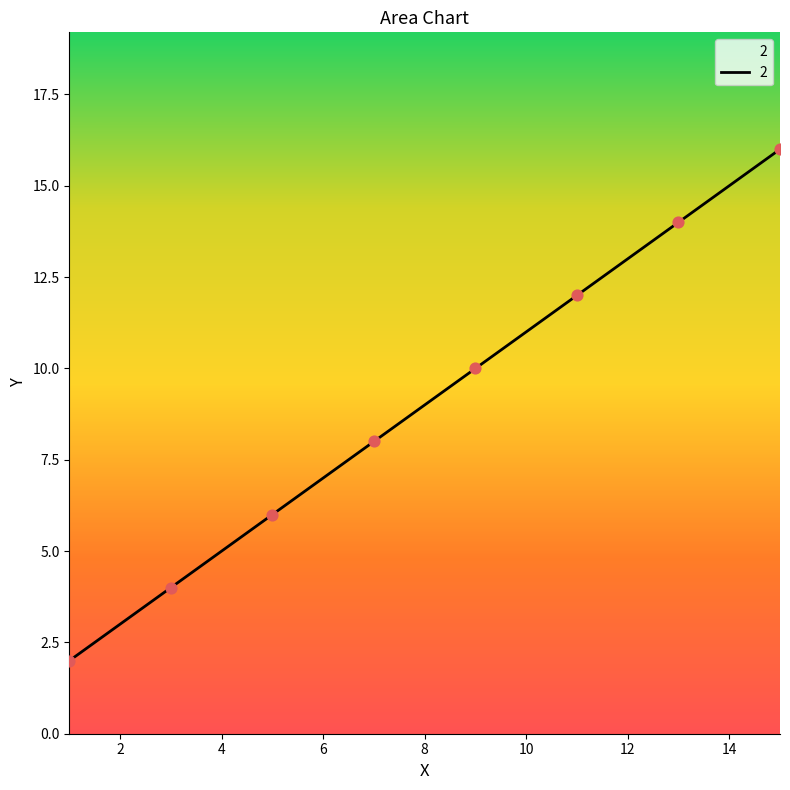

What is the difference between the maximum and minimum values?

14